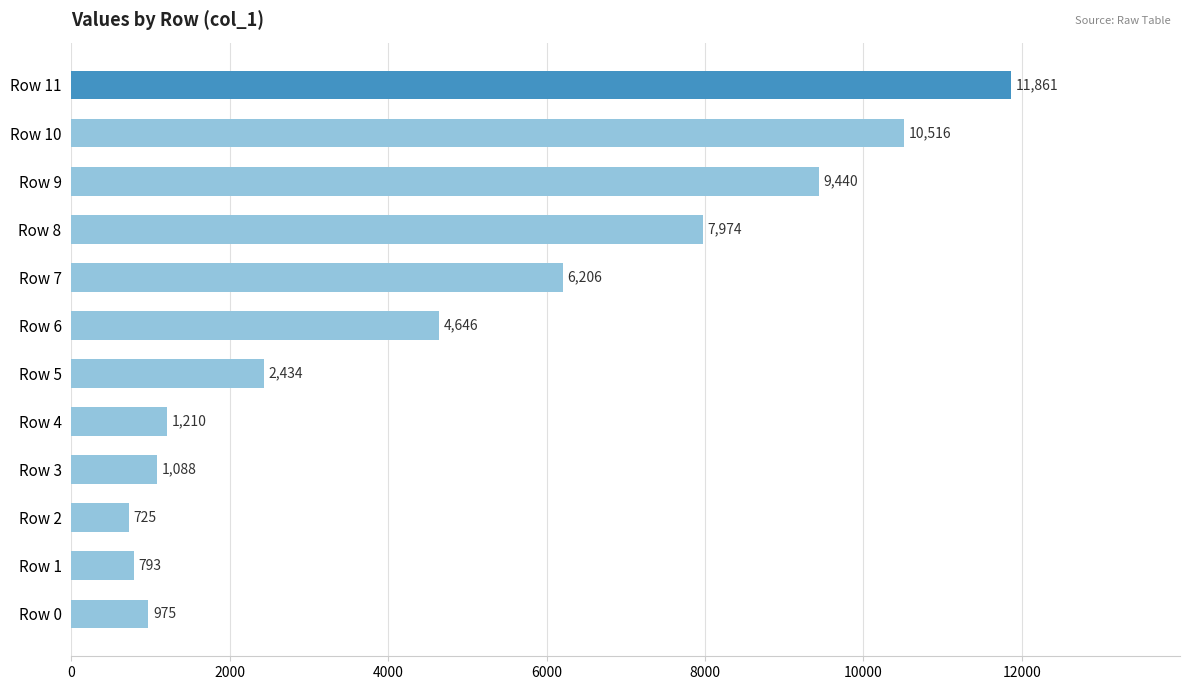

Between Row 10 and Row 4, which is larger?

Row 10